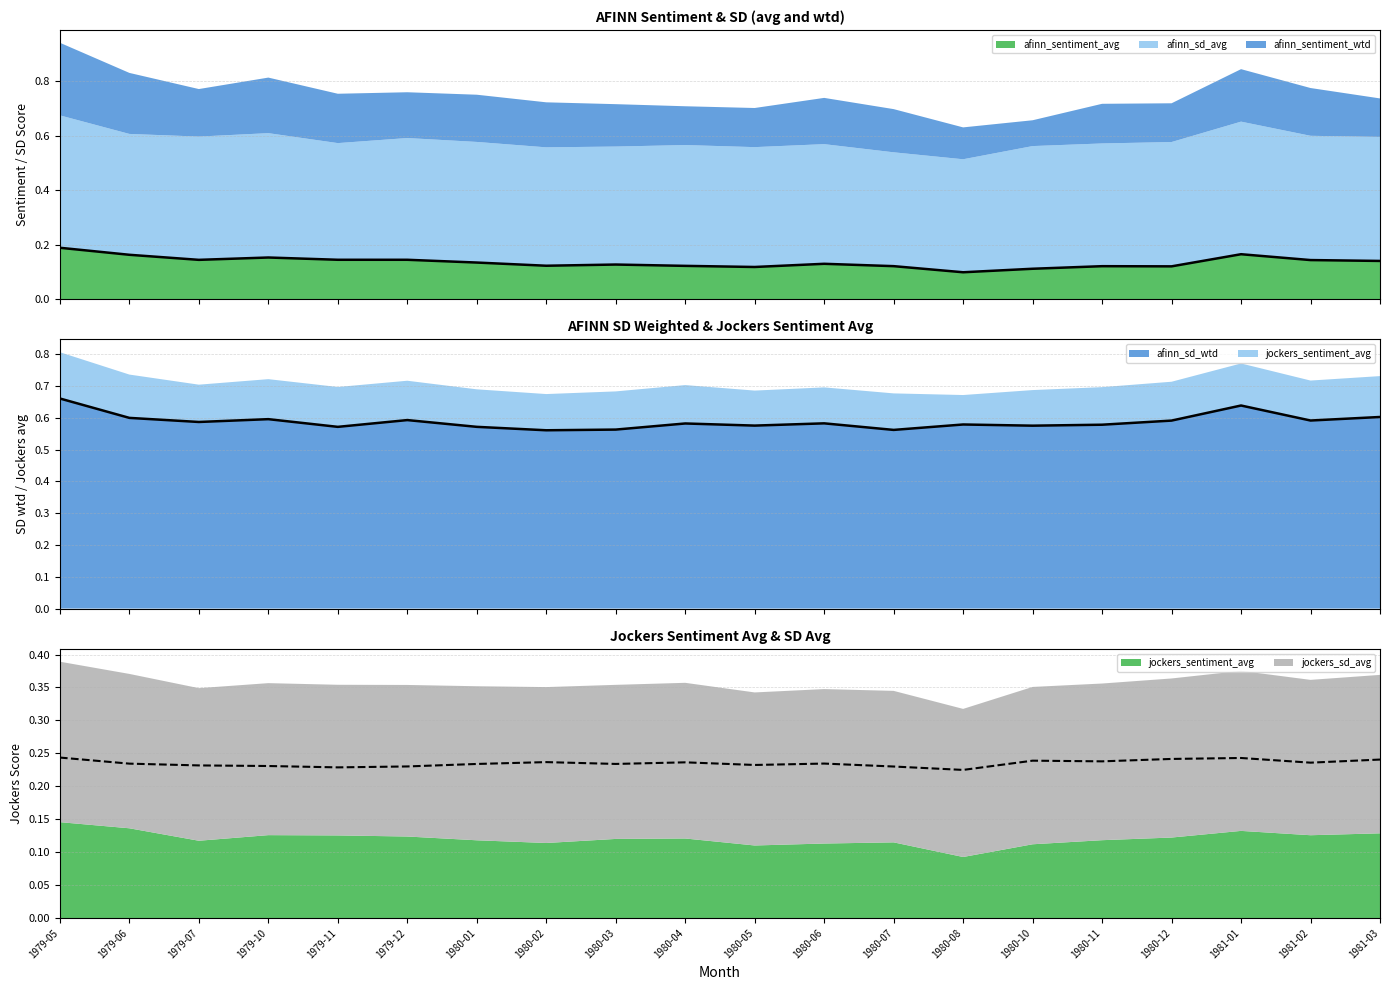

What is the maximum value shown in the chart?

0.7